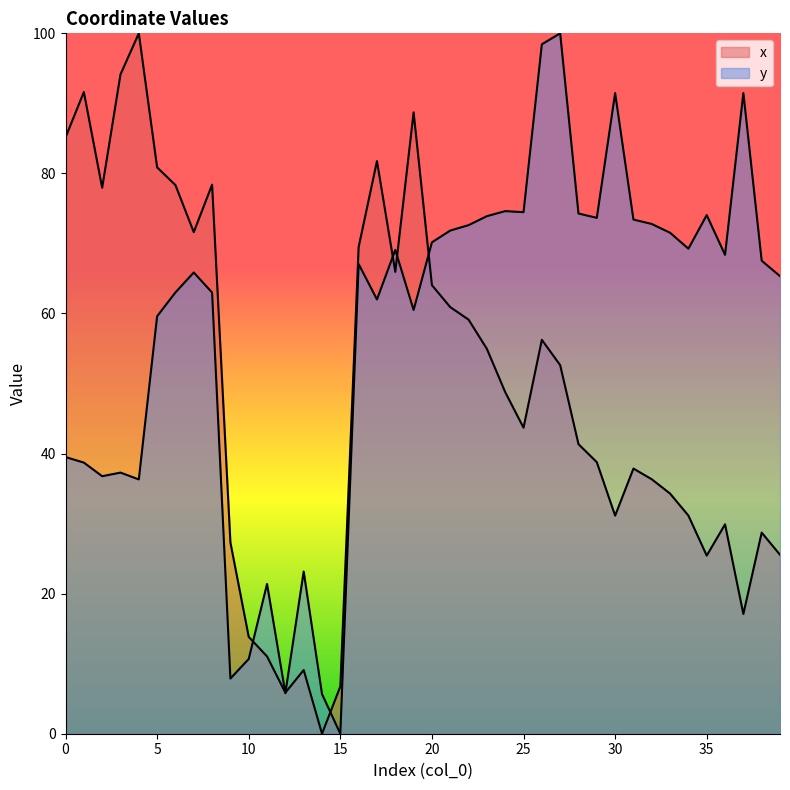

How many data points in x are less than 48?

20